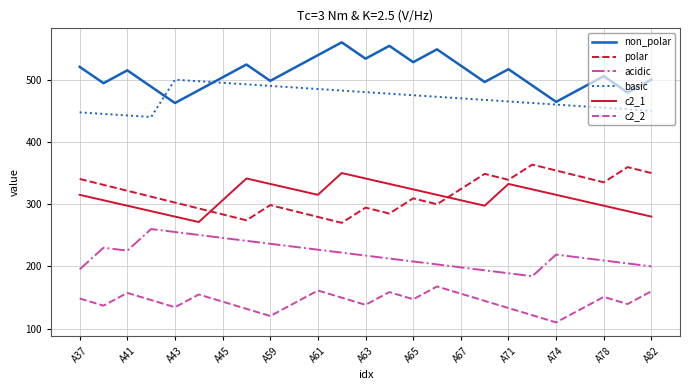

Does the chart have visible grid lines?

Yes